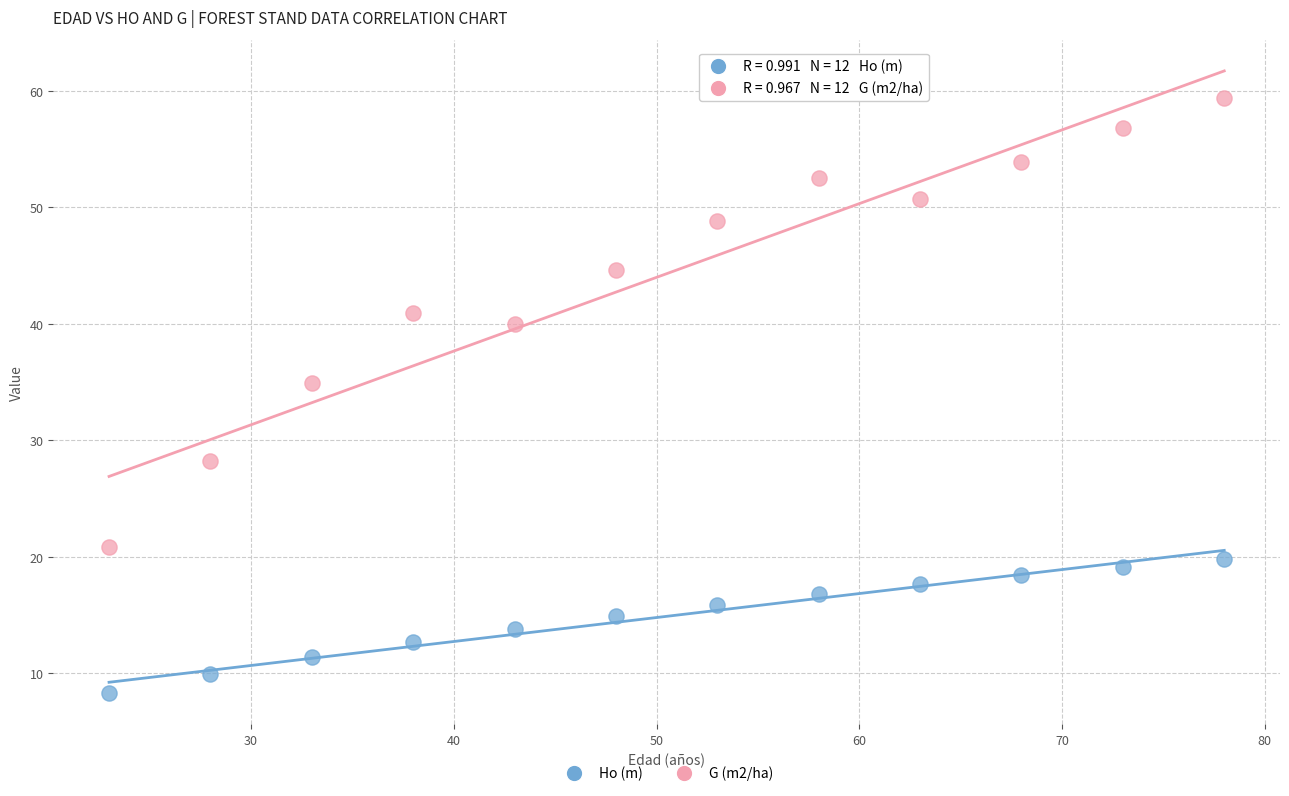

Across all series, what Y value is closest to 33?

35.0